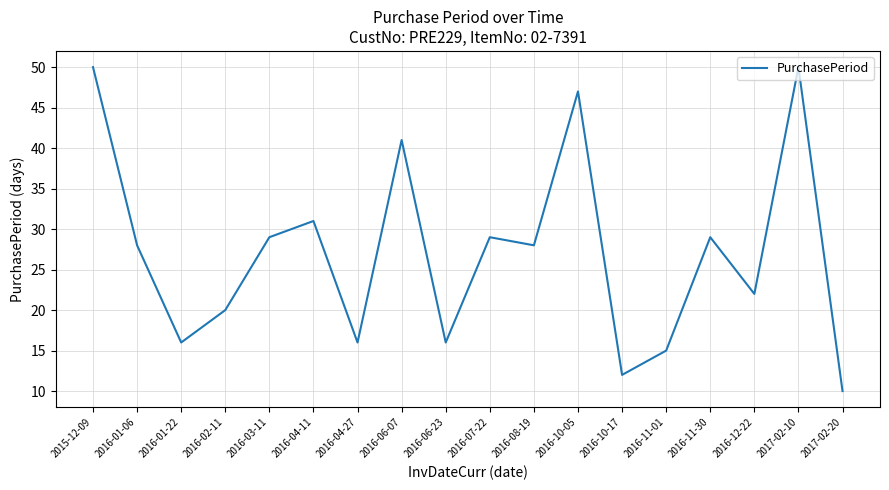

Reading left to right, what are all the values shown in this chart?

2015-12-09=50	2016-01-06=28	2016-01-22=16	2016-02-11=20	2016-03-11=29	2016-04-11=31	2016-04-27=16	2016-06-07=41	2016-06-23=16	2016-07-22=29	2016-08-19=28	2016-10-05=47	2016-10-17=12	2016-11-01=15	2016-11-30=29	2016-12-22=22	2017-02-10=50	2017-02-20=10